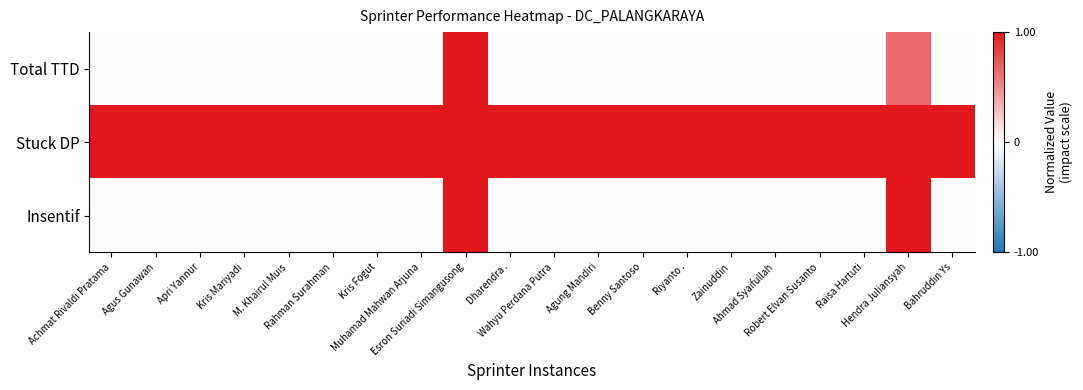

How many series are shown in this chart?

3